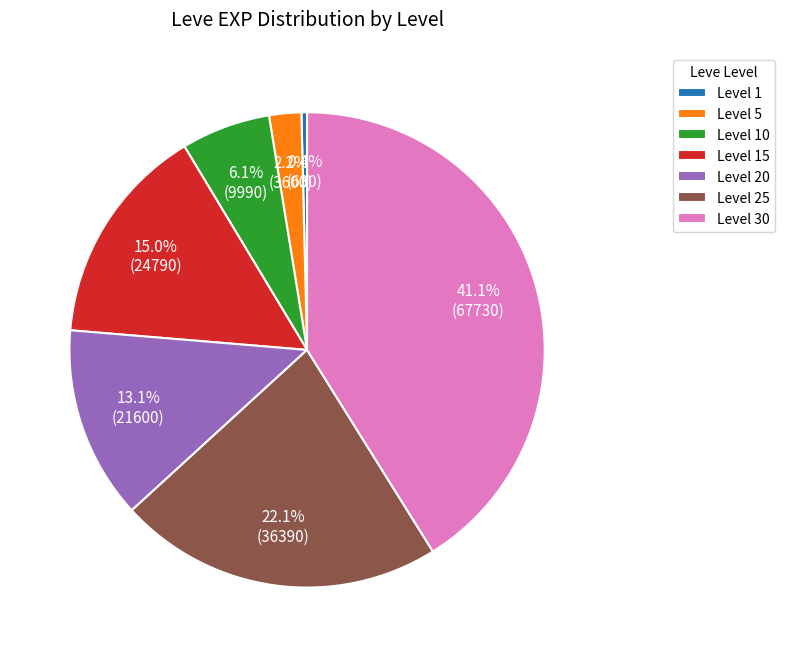

To the nearest percent, what is the difference between the largest and smallest slice percentages?

41%